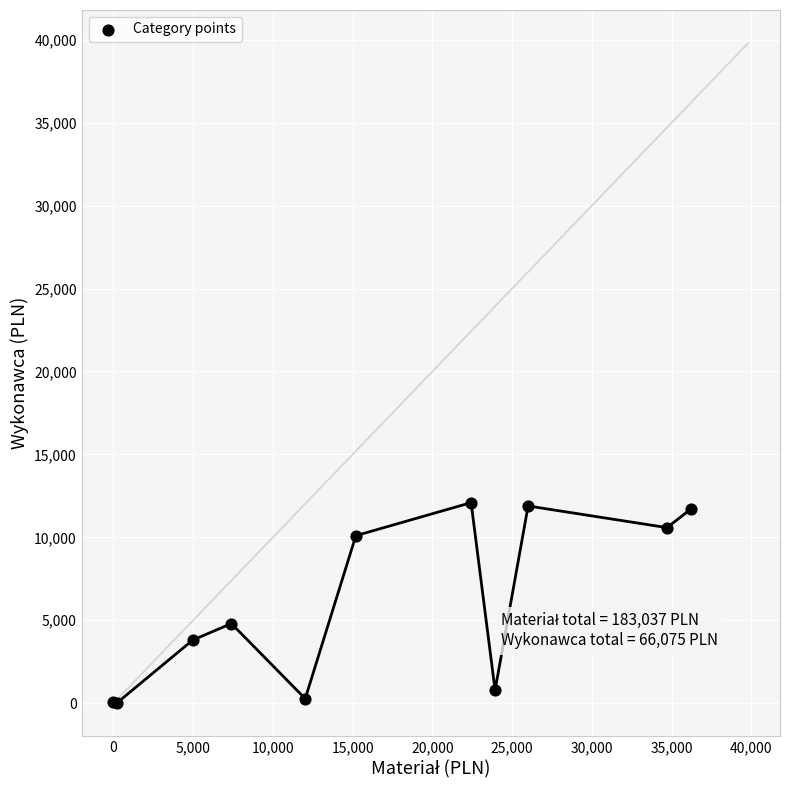

What Y value in the scatter plot is closest to 6045?

4800.0